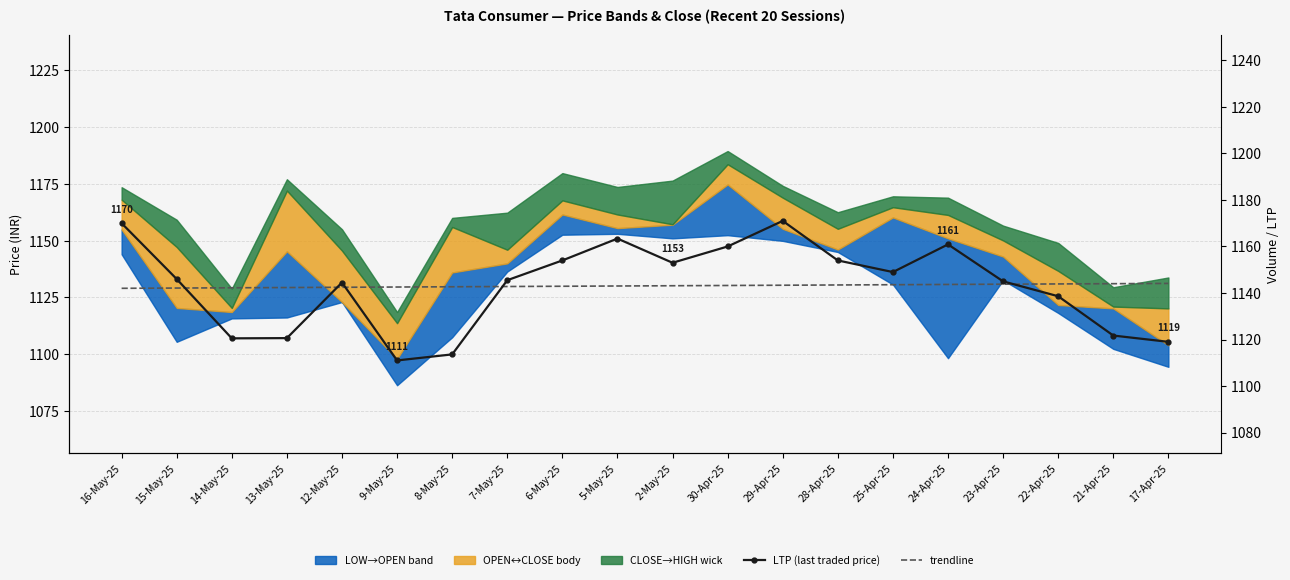

Rank the categories by LTP (last traded price) value from highest to lowest.

29-Apr-25, 16-May-25, 5-May-25, 24-Apr-25, 30-Apr-25, 6-May-25, 28-Apr-25, 2-May-25, 25-Apr-25, 15-May-25, 7-May-25, 23-Apr-25, 12-May-25, 22-Apr-25, 21-Apr-25, 13-May-25, 14-May-25, 17-Apr-25, 8-May-25, 9-May-25